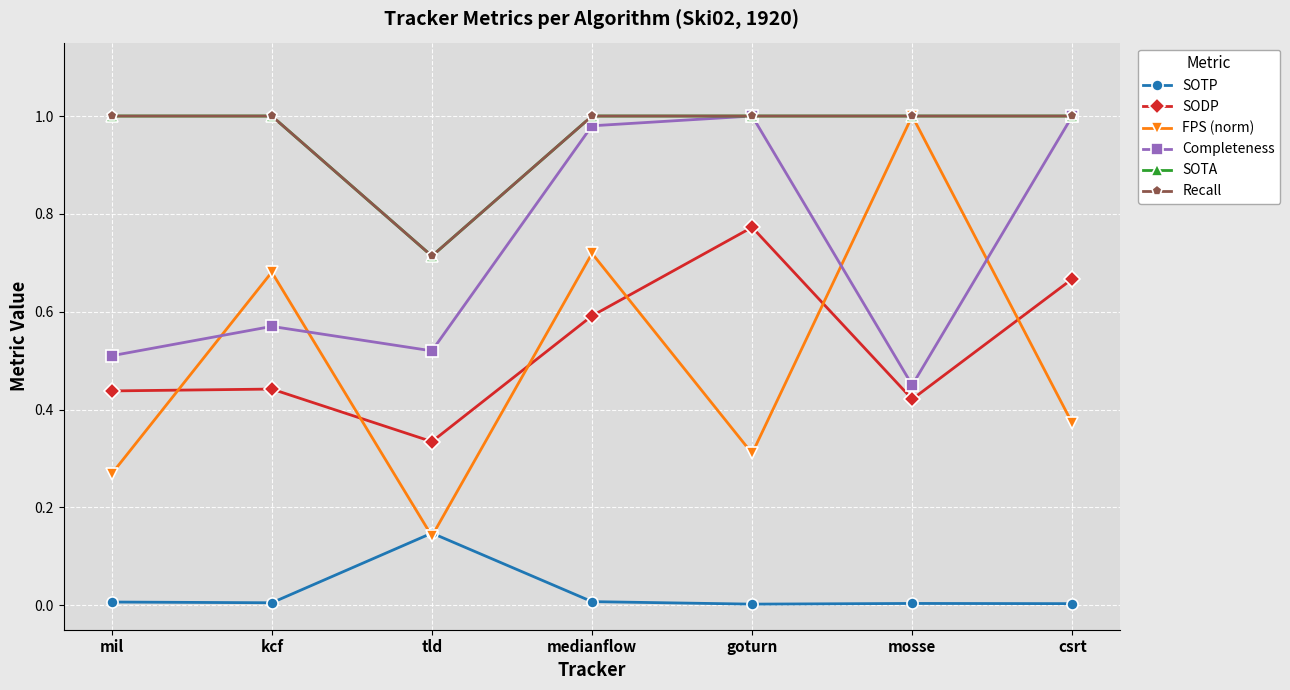

Is the value of Completeness at medianflow greater than the value of FPS (norm) at medianflow?

Yes